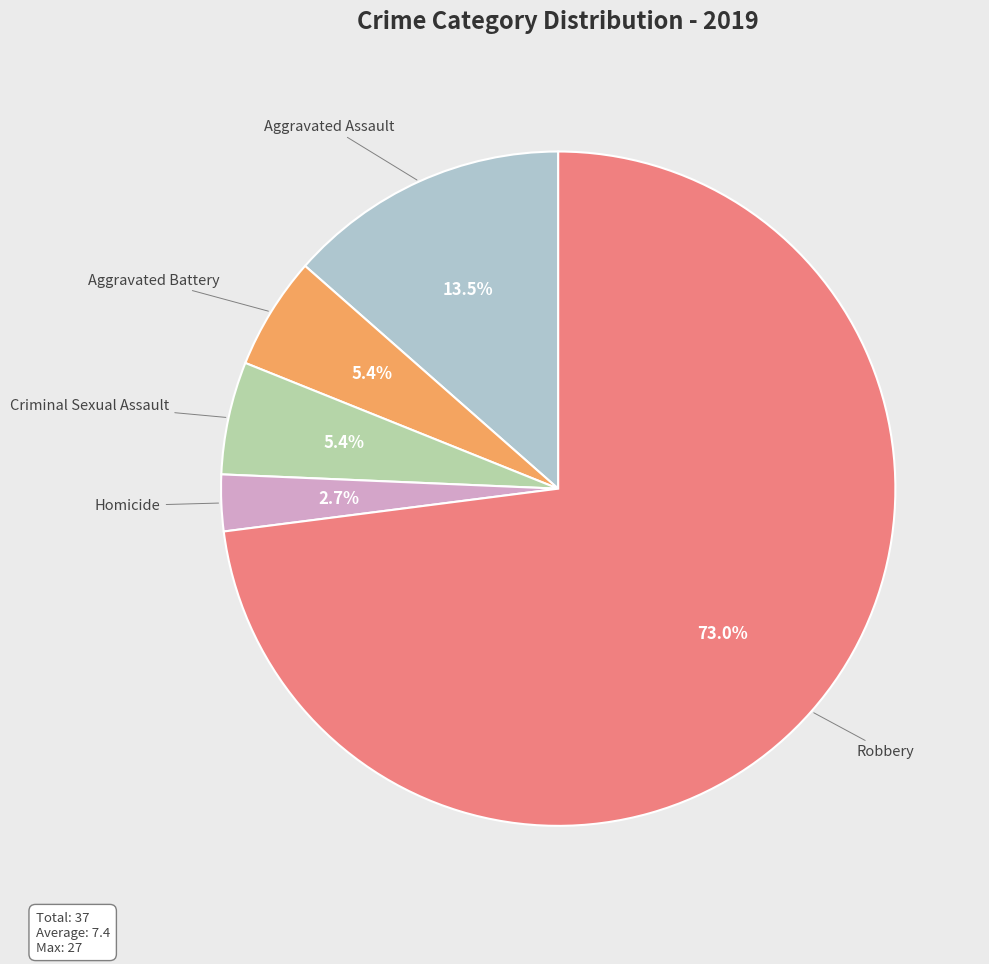

What percentage do Homicide and Robbery together represent?

75.7%